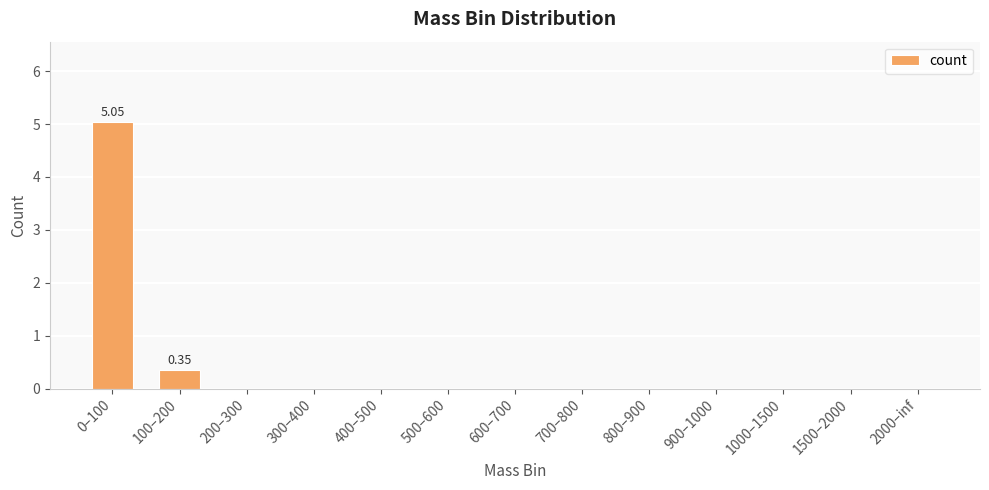

Between 100–200 and 300–400, which is larger?

100–200